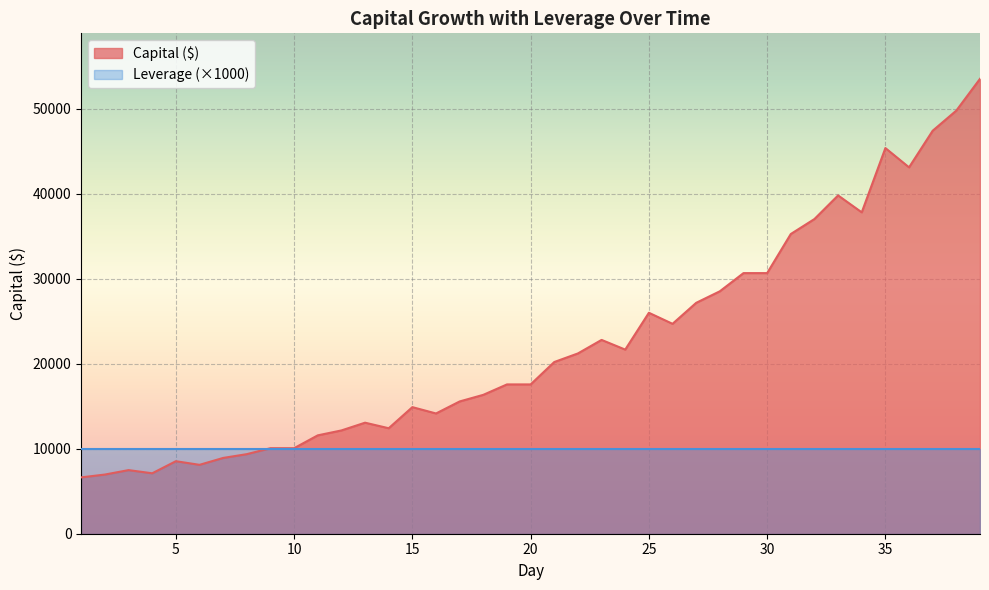

Rank the categories by value from lowest to highest.

1, 2, 4, 3, 6, 5, 7, 8, 9, 10, 11, 12, 14, 13, 16, 15, 17, 18, 19, 20, 21, 22, 24, 23, 26, 25, 27, 28, 29, 30, 31, 32, 34, 33, 36, 35, 37, 38, 39